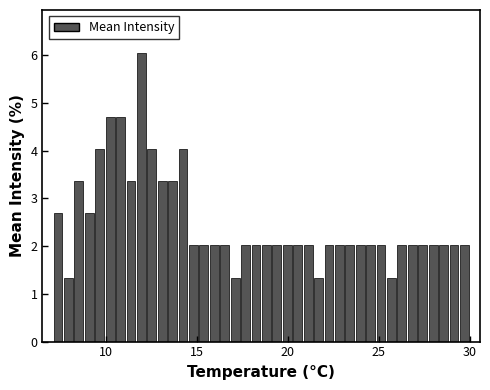

Read against the x-axis, roughly where is the centre of the tallest bar?

12.0